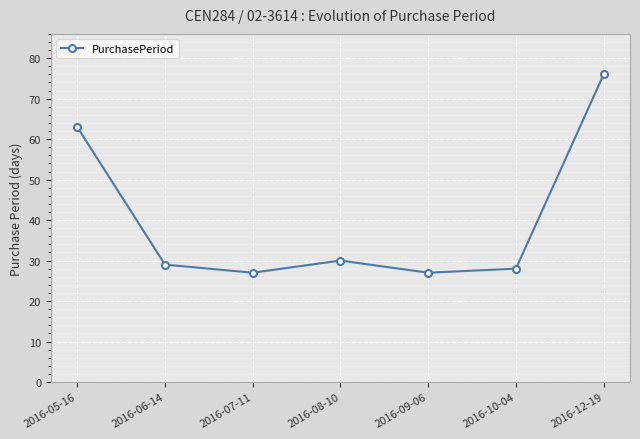

Reading left to right, what are all the values shown in this chart?

2016-05-16=63	2016-06-14=29	2016-07-11=27	2016-08-10=30	2016-09-06=27	2016-10-04=28	2016-12-19=76